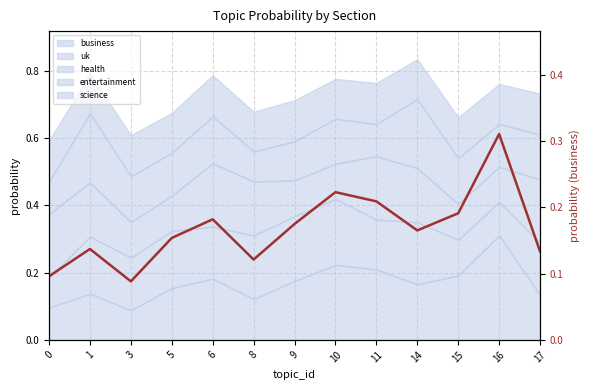

What is the sum of all values?

2.2